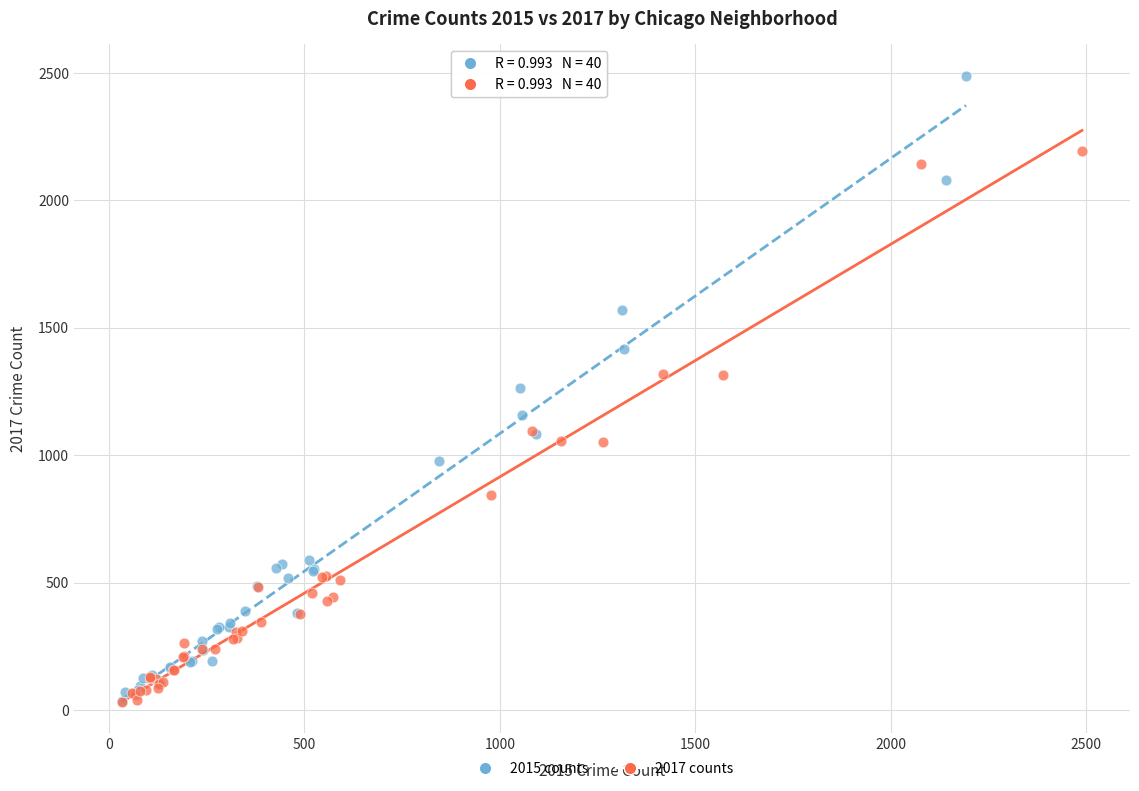

Which series has the largest Y range (max minus min)?

2015 counts